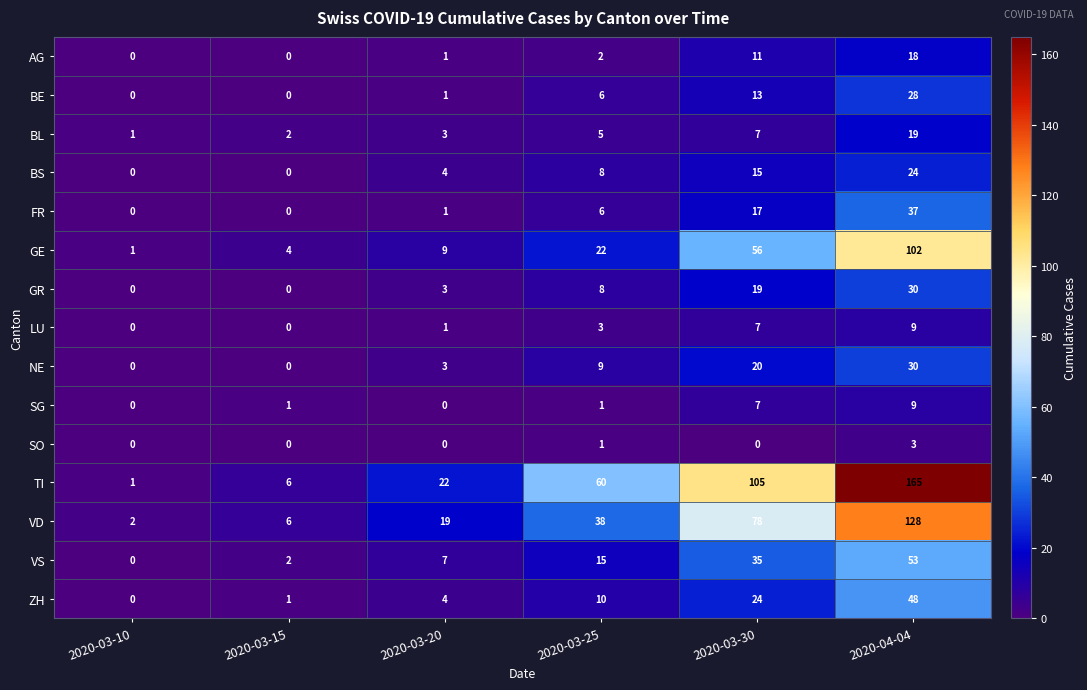

Which series changed the most between 2020-03-25 and 2020-04-04?

TI